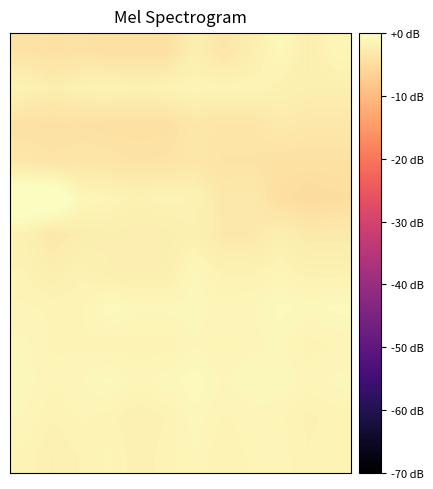

At how many categories does at least one series exceed 0?

2